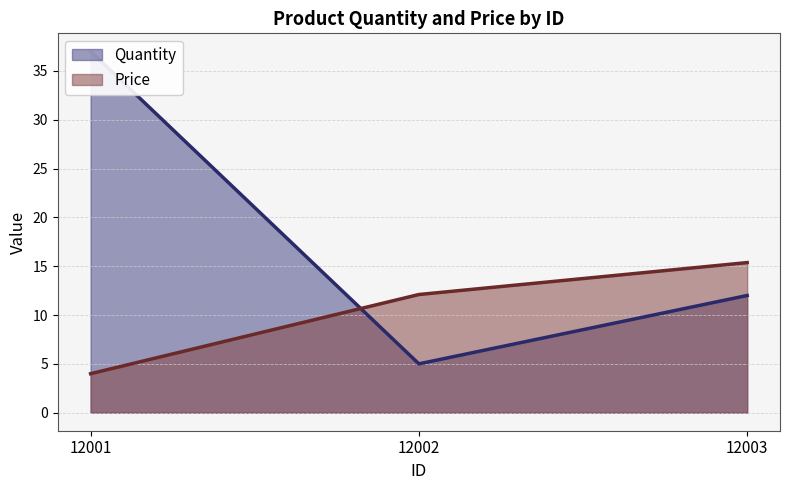

Which series has the largest total across all categories?

Quantity